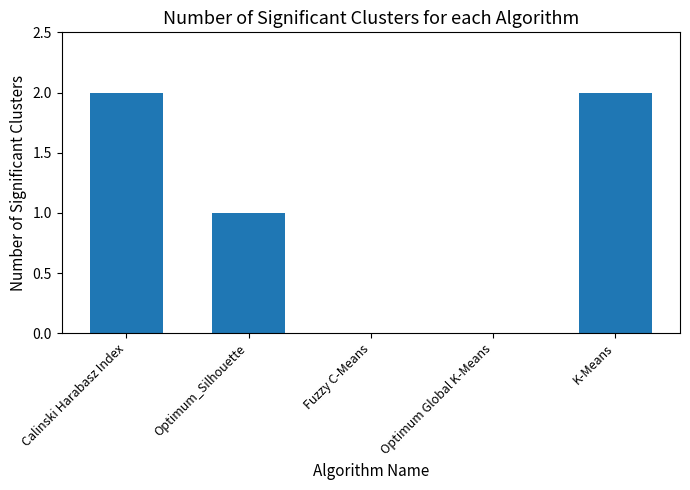

What is the maximum value shown in the chart?

2